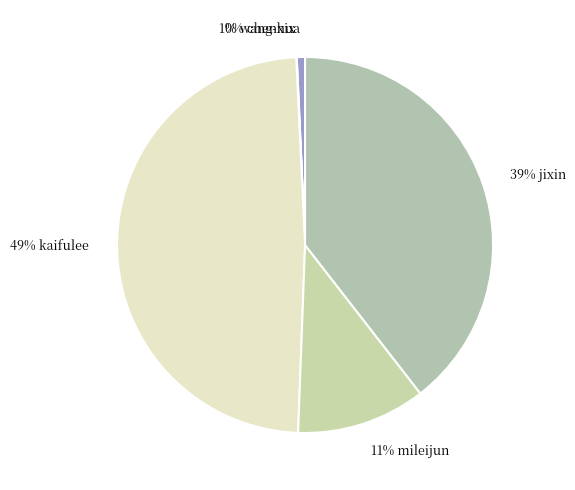

Which category has the smallest portion of the pie?

chenxix